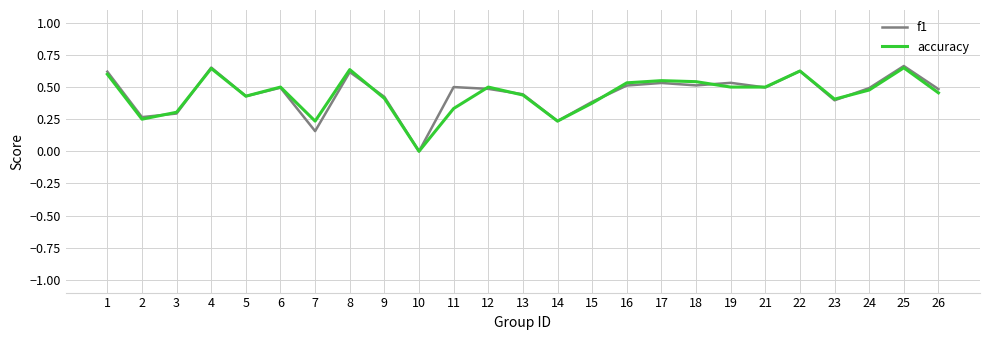

Is the value of f1 at 16 greater than the value of accuracy at 23?

Yes